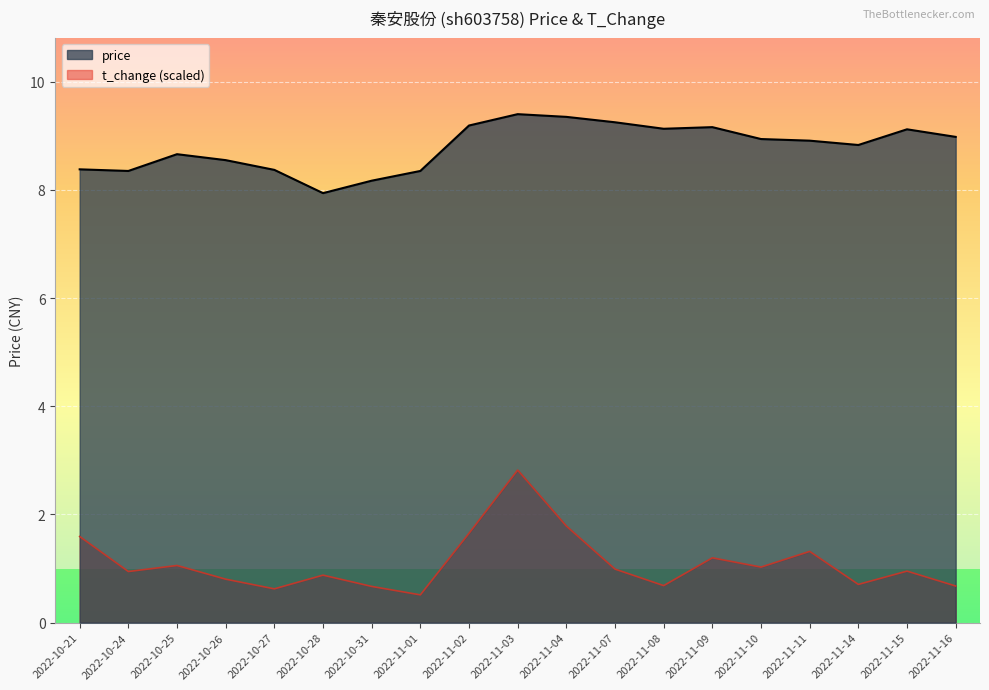

Reading right to left, extract all data points from this chart.

price: 2022-11-16=9.0	2022-11-15=9.1	2022-11-14=8.8	2022-11-11=8.9	2022-11-10=8.9	2022-11-09=9.2	2022-11-08=9.1	2022-11-07=9.2	2022-11-04=9.3	2022-11-03=9.4	2022-11-02=9.2	2022-11-01=8.3	2022-10-31=8.2	2022-10-28=7.9	2022-10-27=8.4	2022-10-26=8.6	2022-10-25=8.7	2022-10-24=8.3	2022-10-21=8.4
t_change: 2022-11-16=0.7	2022-11-15=1.0	2022-11-14=0.7	2022-11-11=1.3	2022-11-10=1.0	2022-11-09=1.2	2022-11-08=0.7	2022-11-07=1.0	2022-11-04=1.8	2022-11-03=2.8	2022-11-02=1.7	2022-11-01=0.5	2022-10-31=0.7	2022-10-28=0.9	2022-10-27=0.6	2022-10-26=0.8	2022-10-25=1.1	2022-10-24=0.9	2022-10-21=1.6